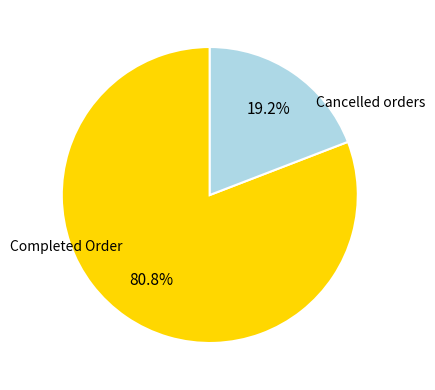

Is there any slice that represents more than half of the pie?

Yes